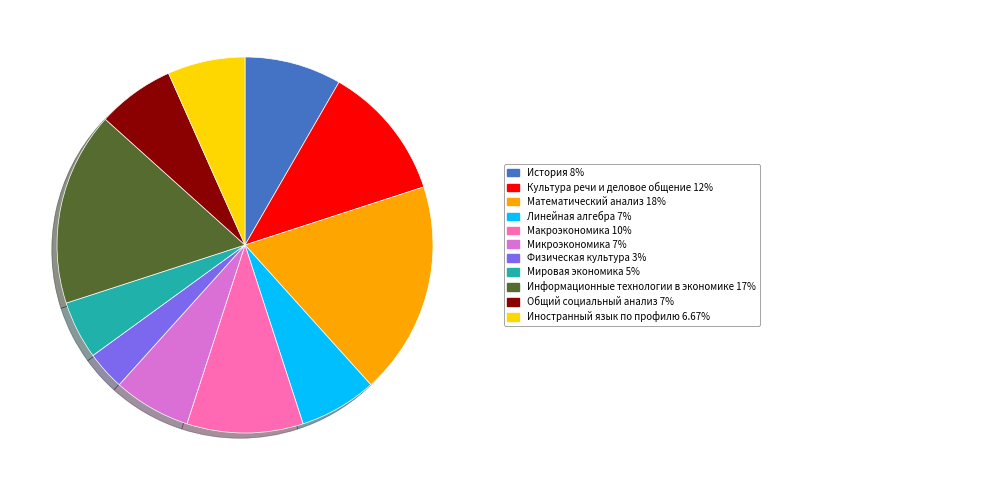

Is there a majority slice in this chart?

No